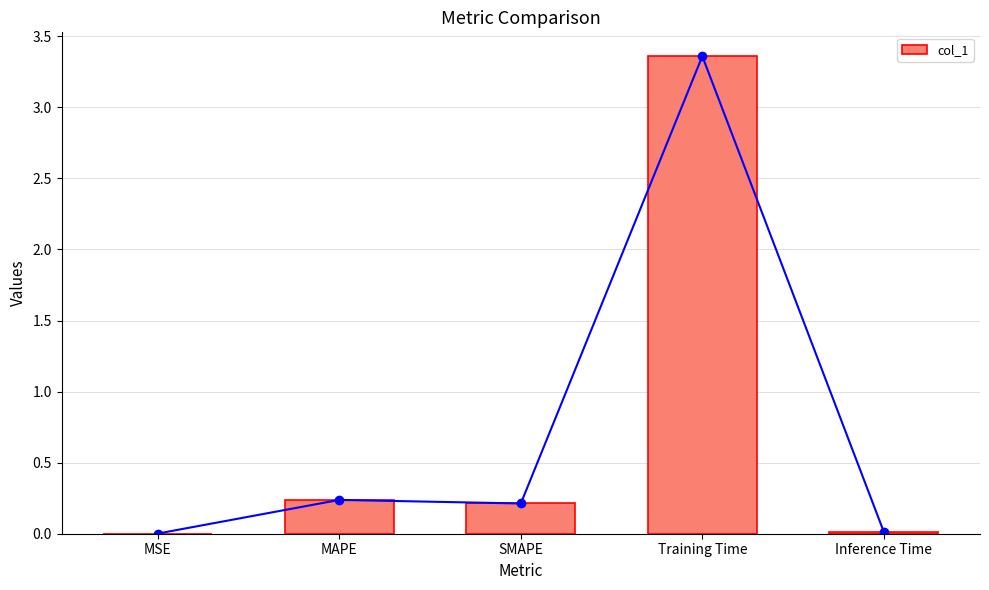

Is it true that the value at Training Time is 3.4?

True